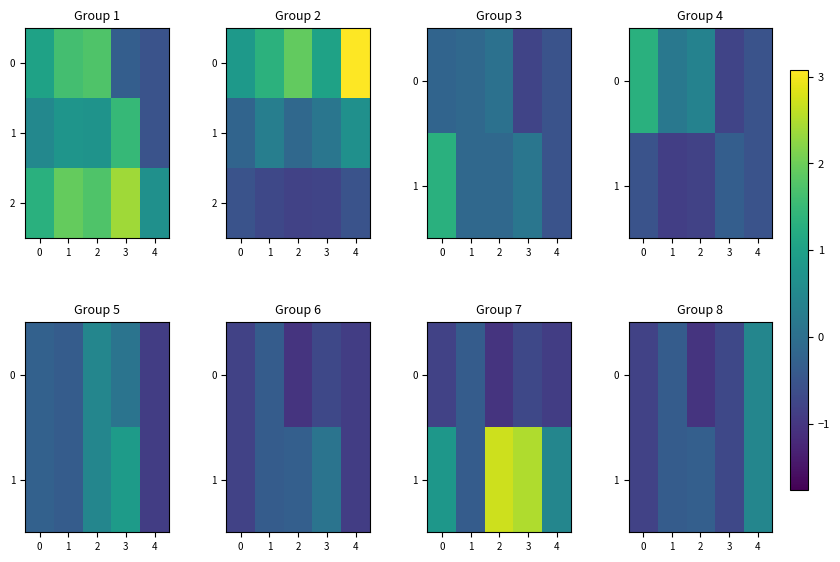

Between 3 and 2, which is larger?

3